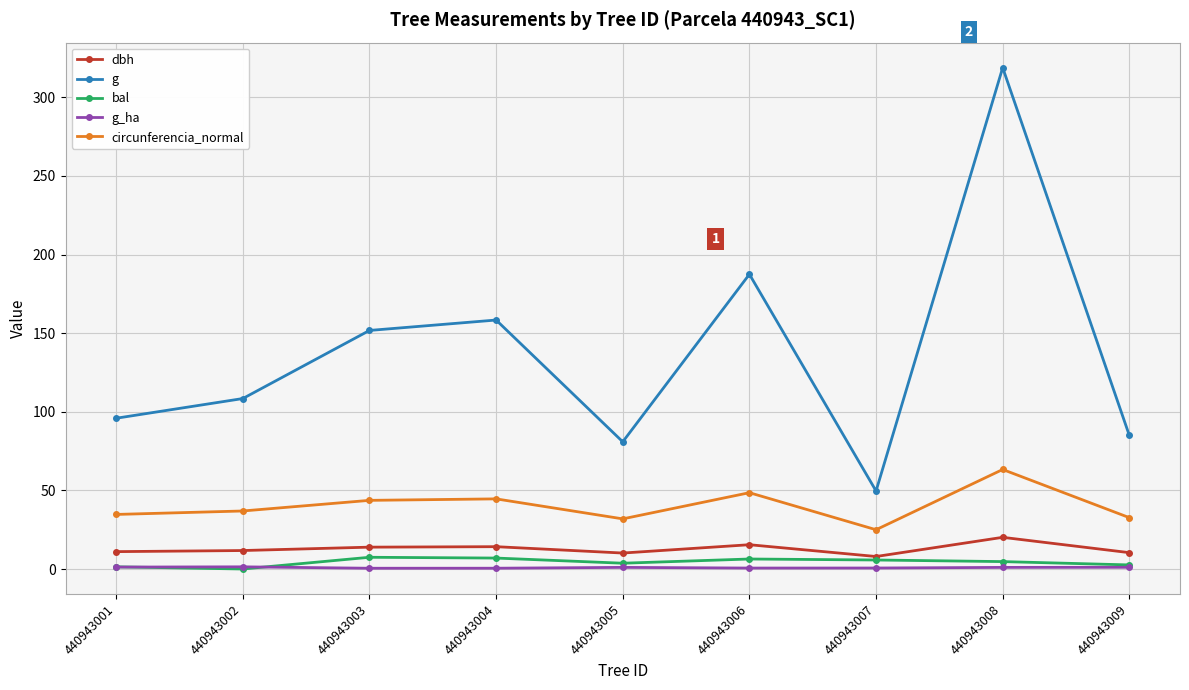

True or false: g_ha and dbh intersect in this chart.

False